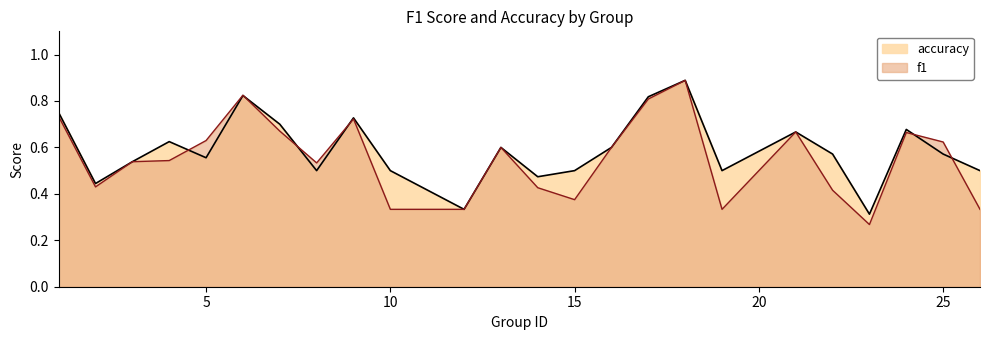

What are all the series names shown in the legend?

f1, accuracy